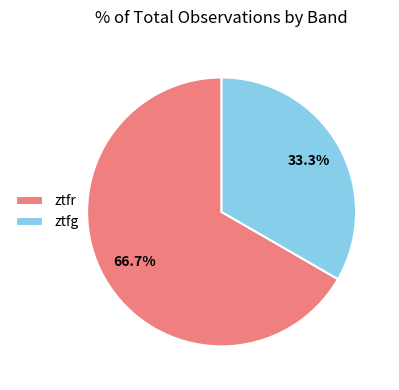

How many segments does this pie chart have?

2